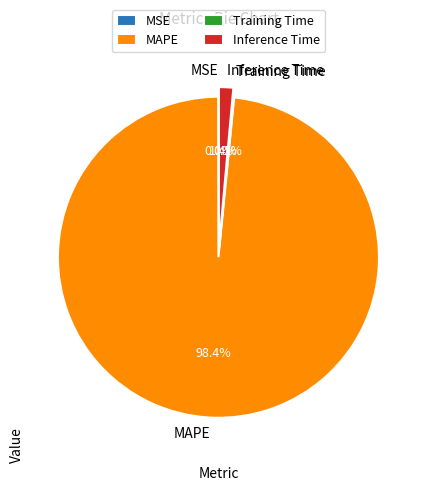

To the nearest percent, what is the difference between the MSE and MAPE slice percentages?

98%